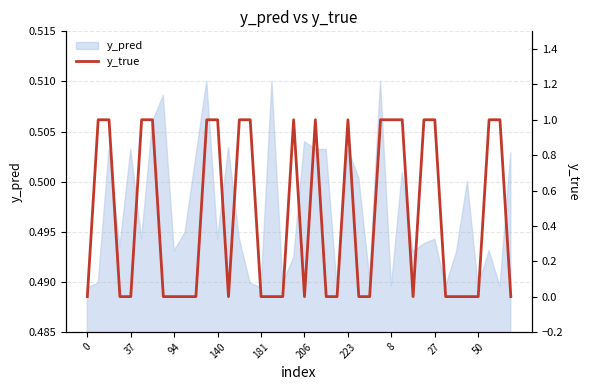

What is the label of the 23rd point from the right?

17